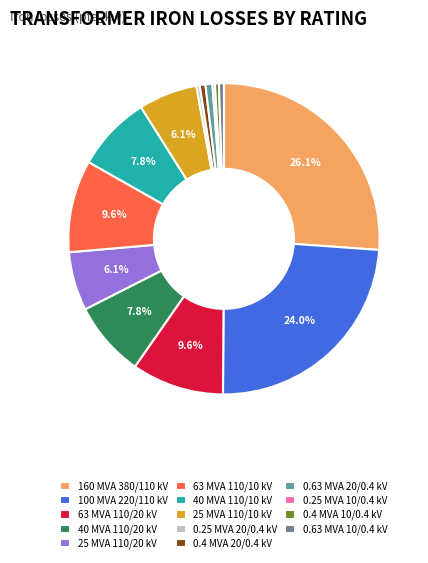

To the nearest percent, what is the average slice percentage?

7%